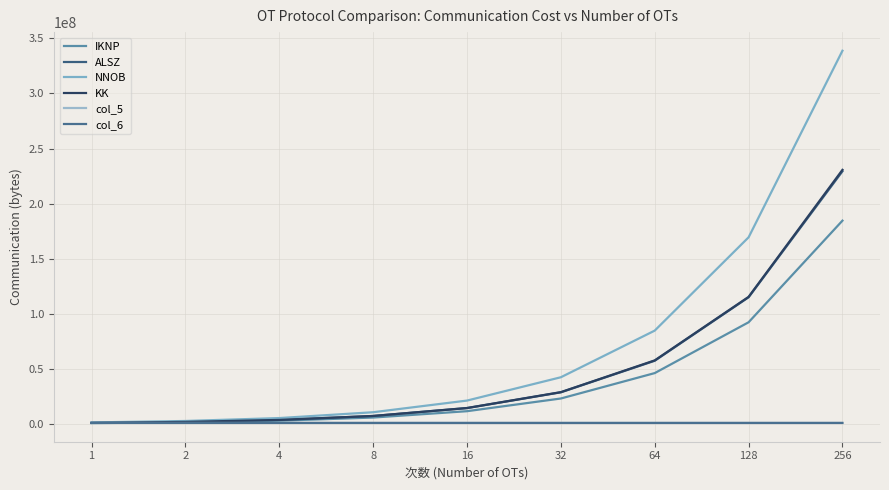

True or false: col_6 has more than 1 interior local peaks.

False